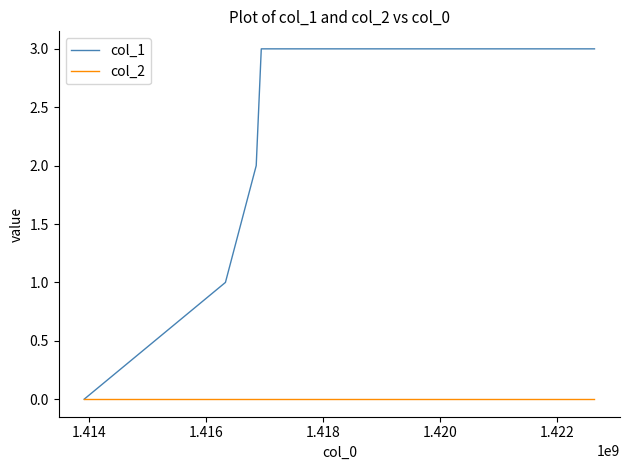

Rank the series by their average value, from highest to lowest.

col_1, col_2